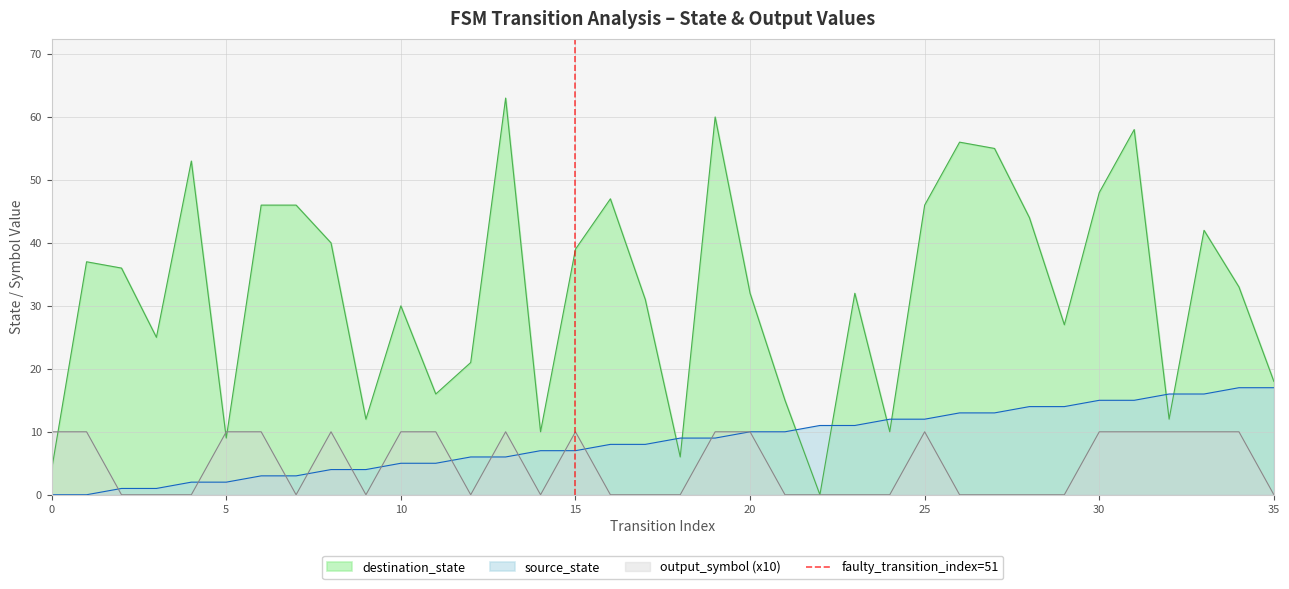

True or false: output_symbol (x10) has a value of 10 at 30.

True